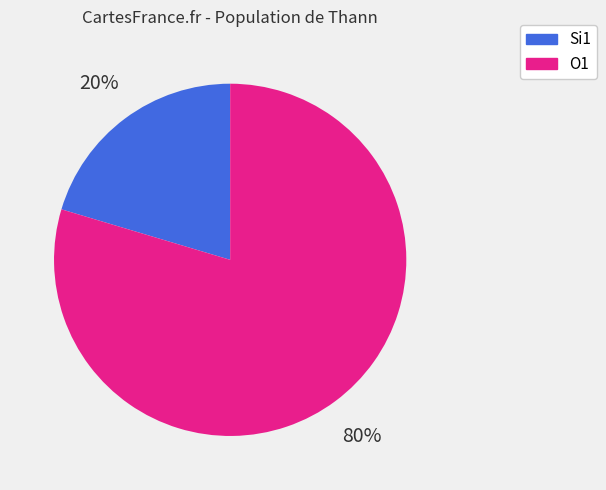

To the nearest percent, what is the average slice percentage?

50%